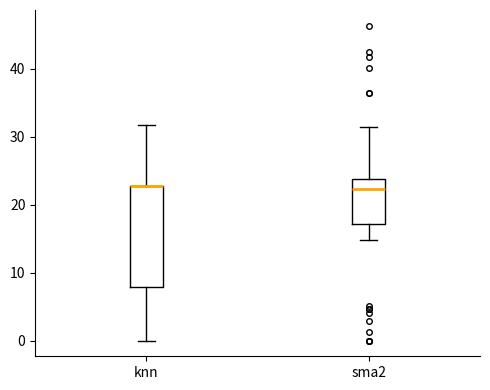

Which box is the tallest, from its lower edge to its upper edge?

knn